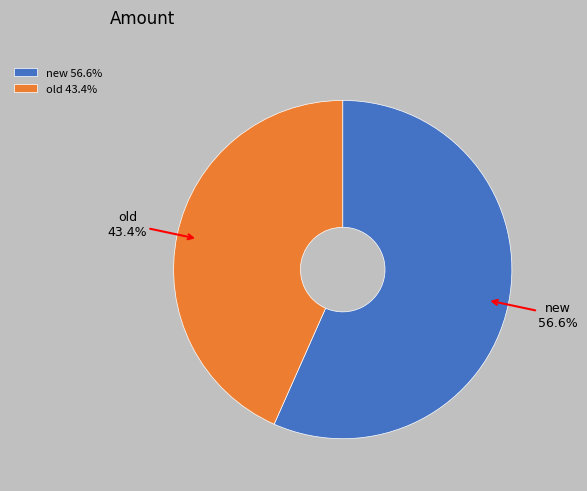

Does any single category account for the majority?

Yes